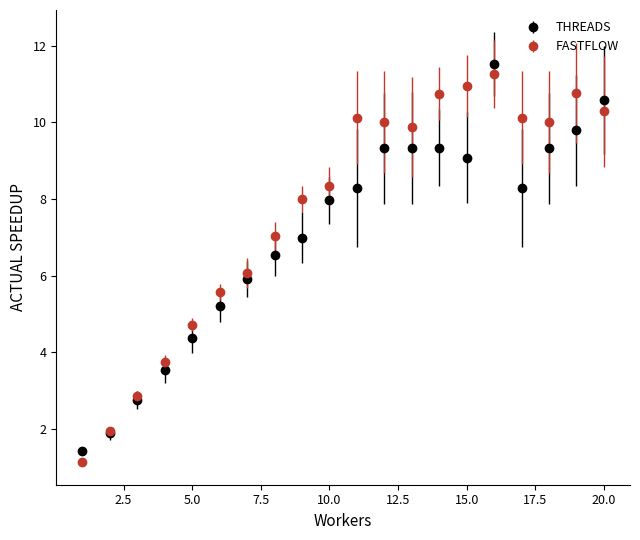

Which series has the largest range (max minus min)?

FASTFLOW